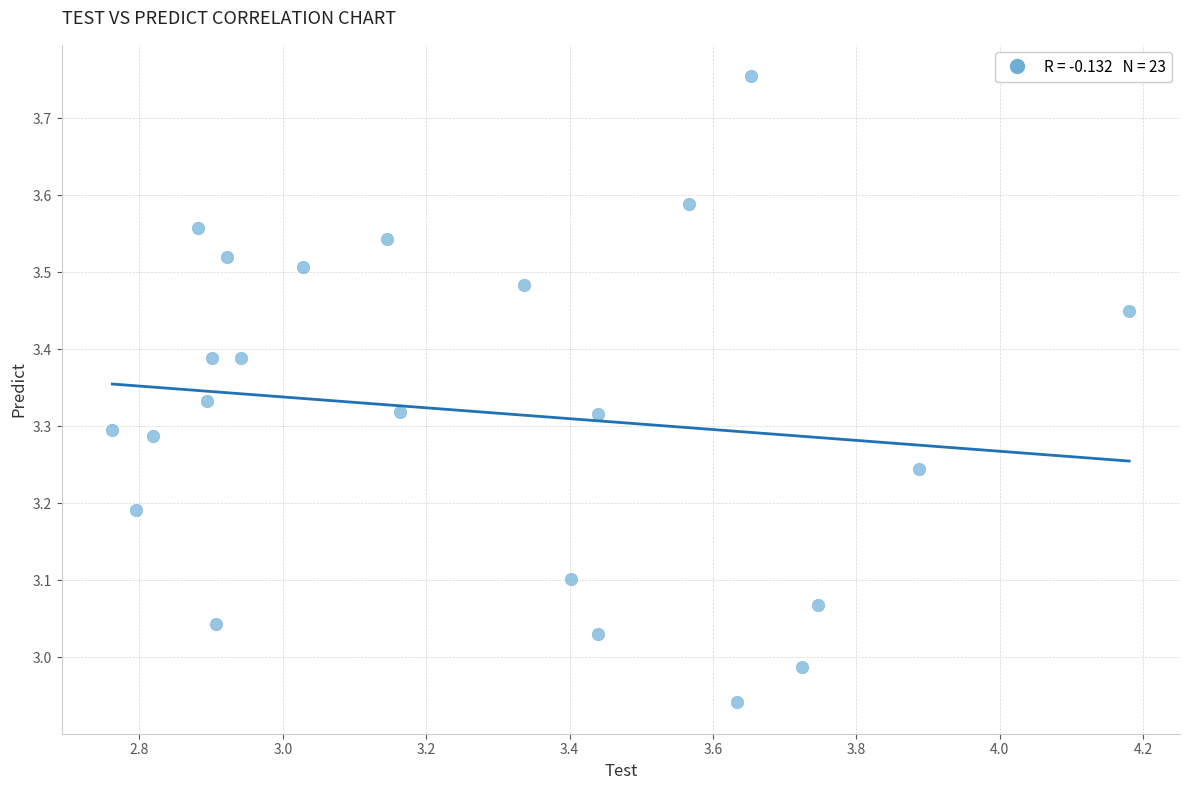

What is the range of Y values (max minus min)?

0.8